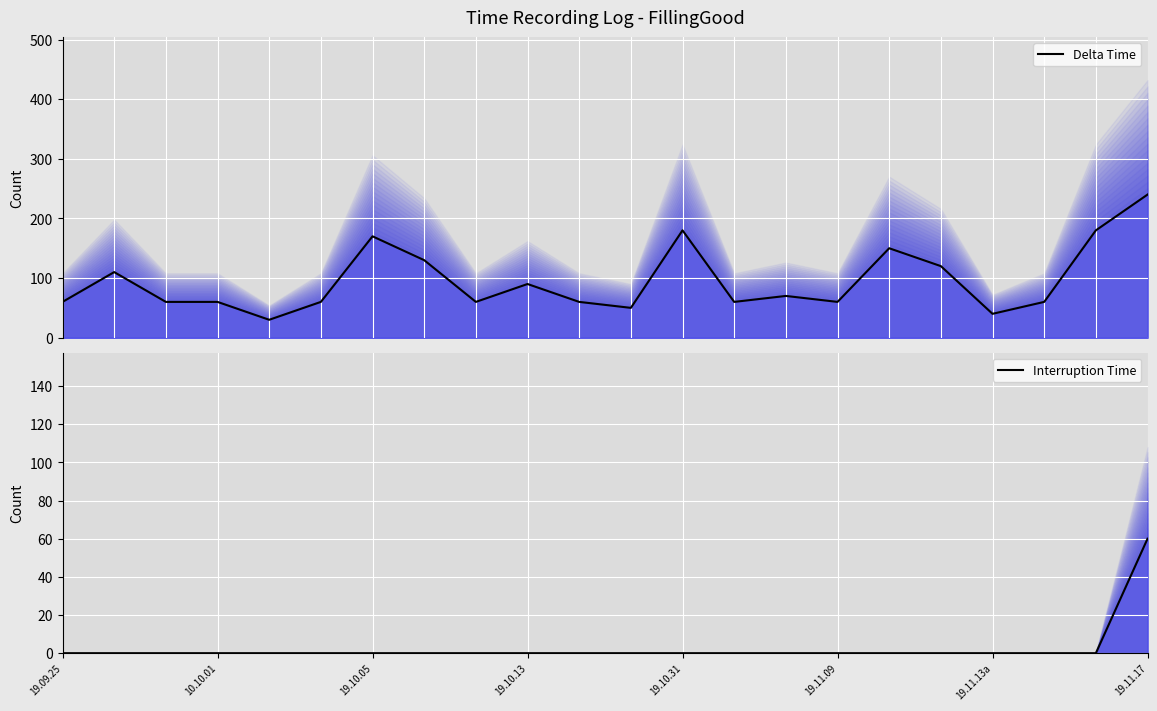

Between 19.11.13a and 10, which series saw the biggest shift?

Delta Time